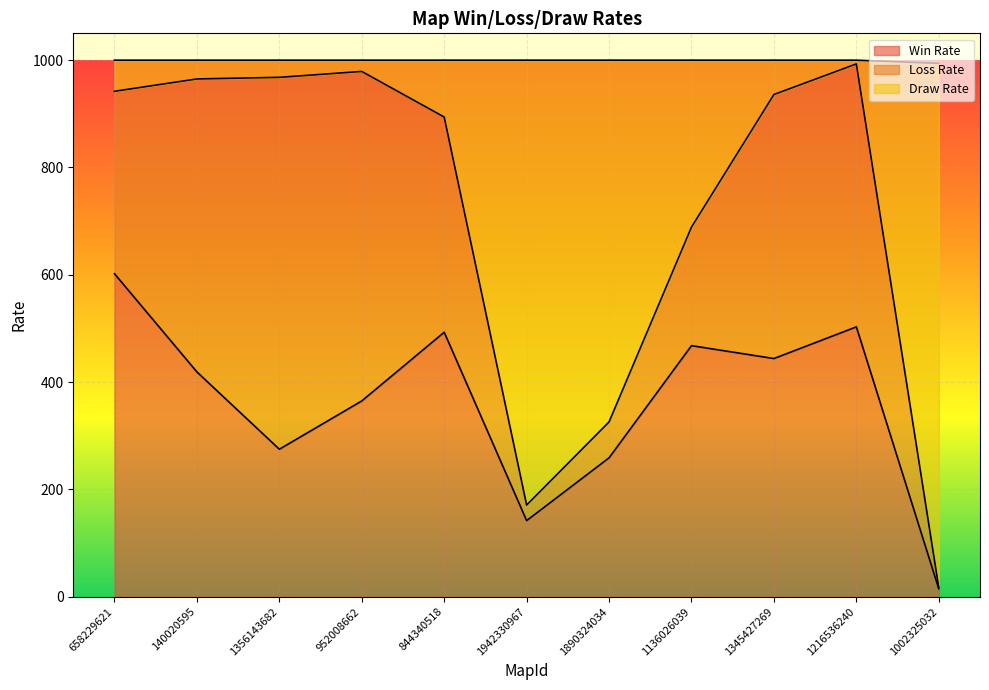

What is the difference between the Win Rate values at 1345427269 and 952008662?

79